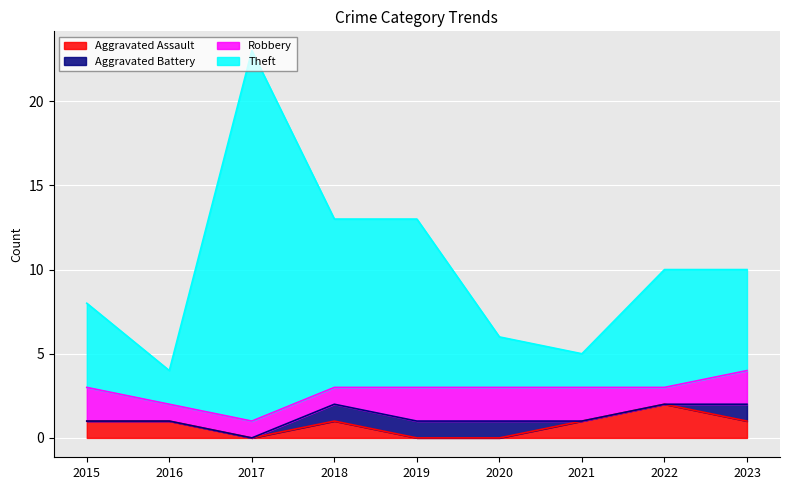

Count the Aggravated Assault values in the range 0 to 1.

8